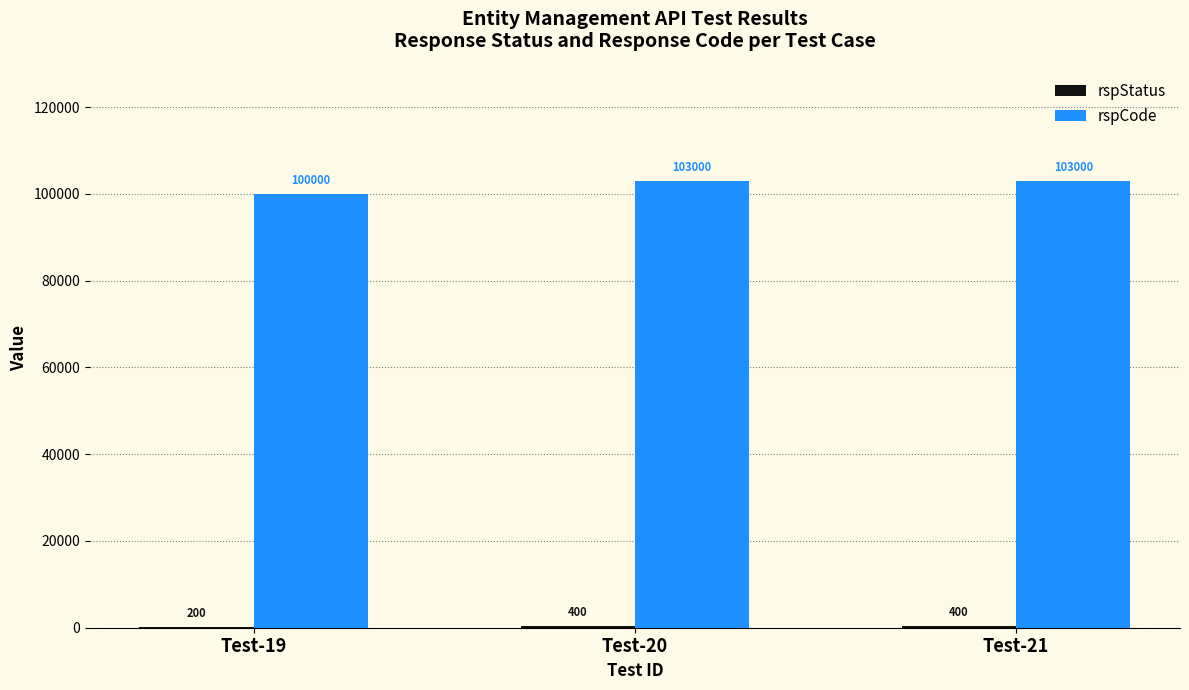

Count the number of categories in the chart.

3